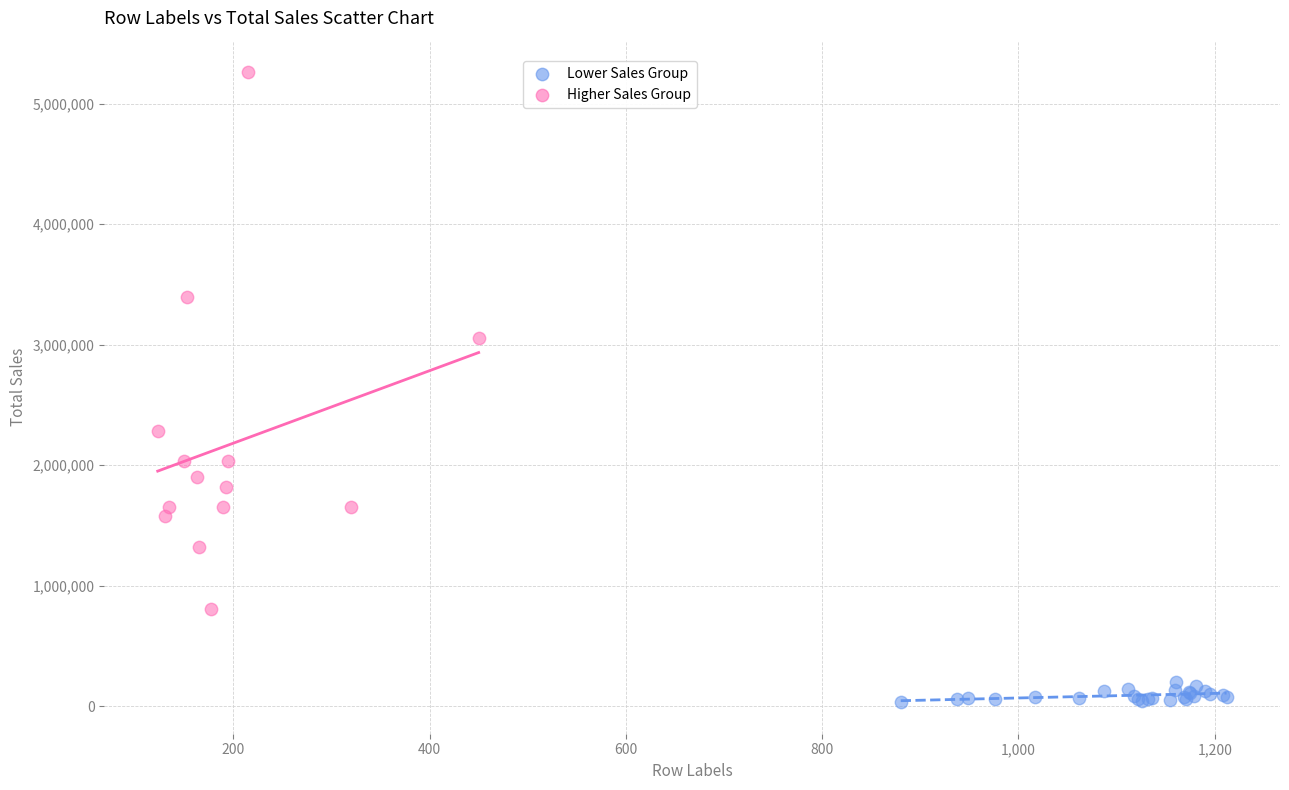

Which series has the largest Y range (max minus min)?

Higher Sales Group